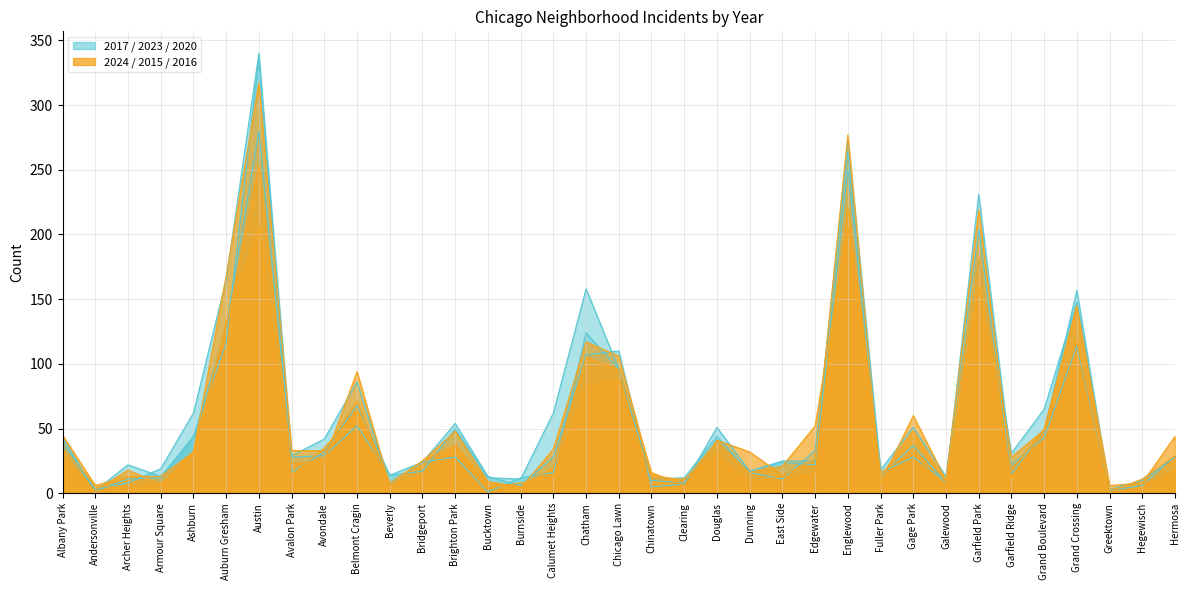

At Chinatown, list the series in order from largest to smallest.

2016, 2024, 2015, 2020, 2023, 2017